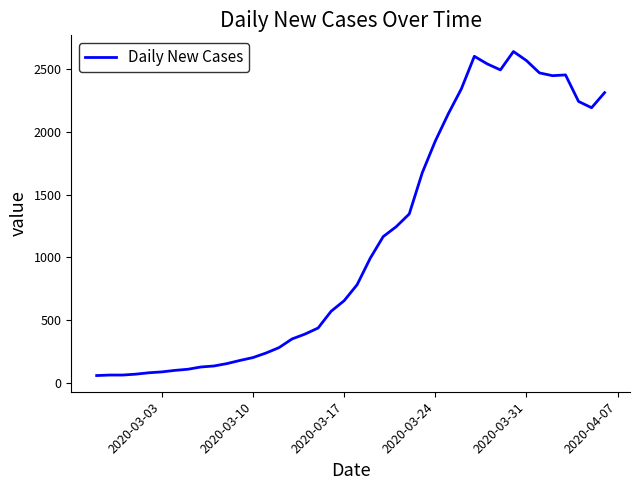

What is the difference between the maximum and minimum values?

2577